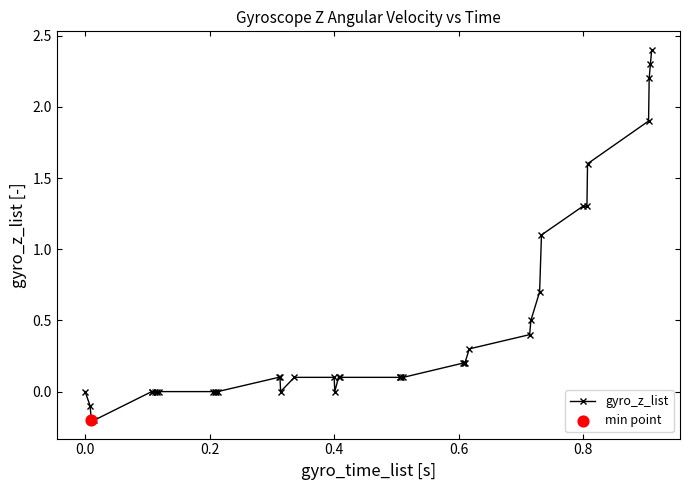

What is the maximum value shown in the chart?

2.4